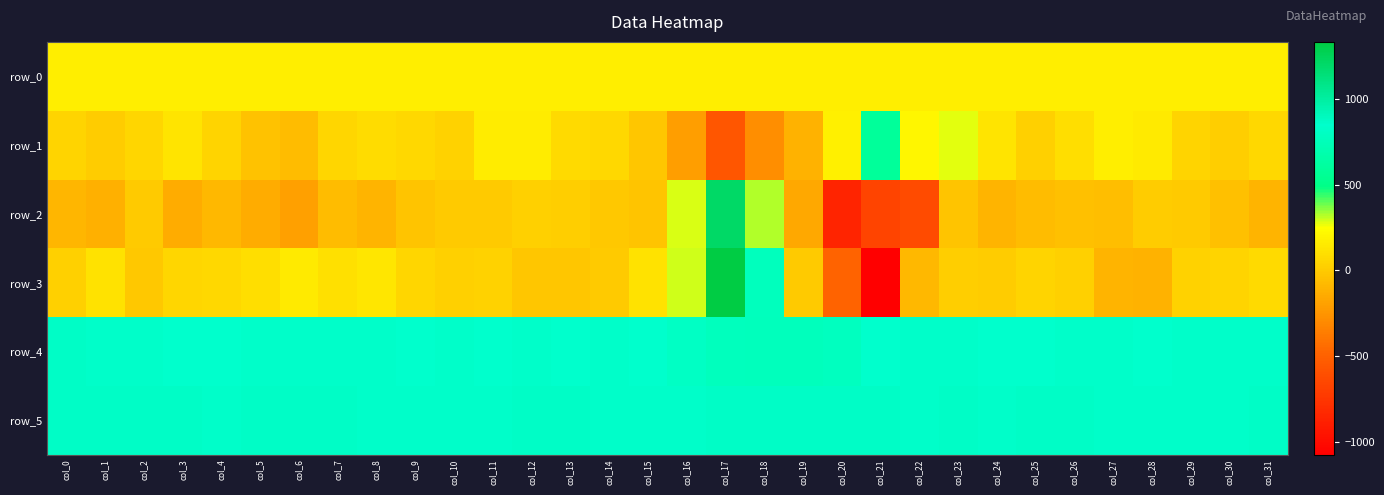

Which has a higher value, col_7 or col_29?

col_29